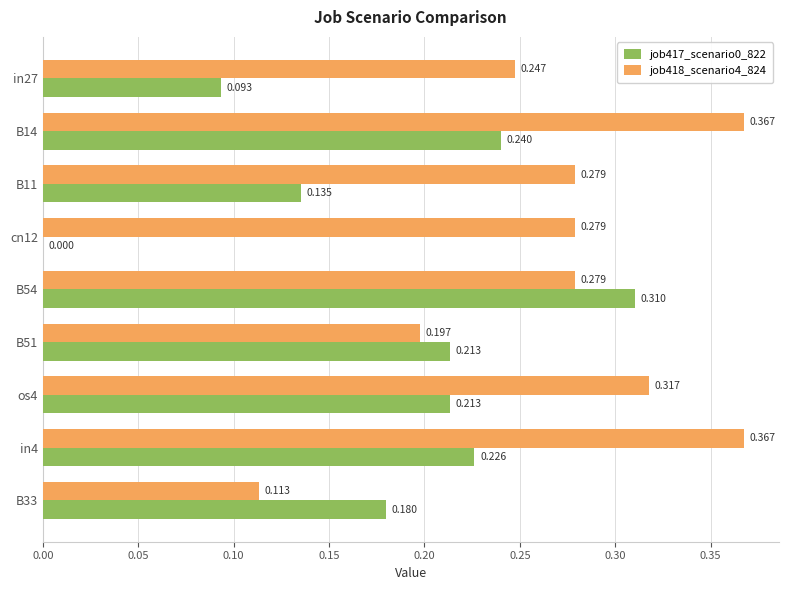

Is the value of job417_scenario0_822 at in27 greater than the value of job418_scenario4_824 at in4?

No